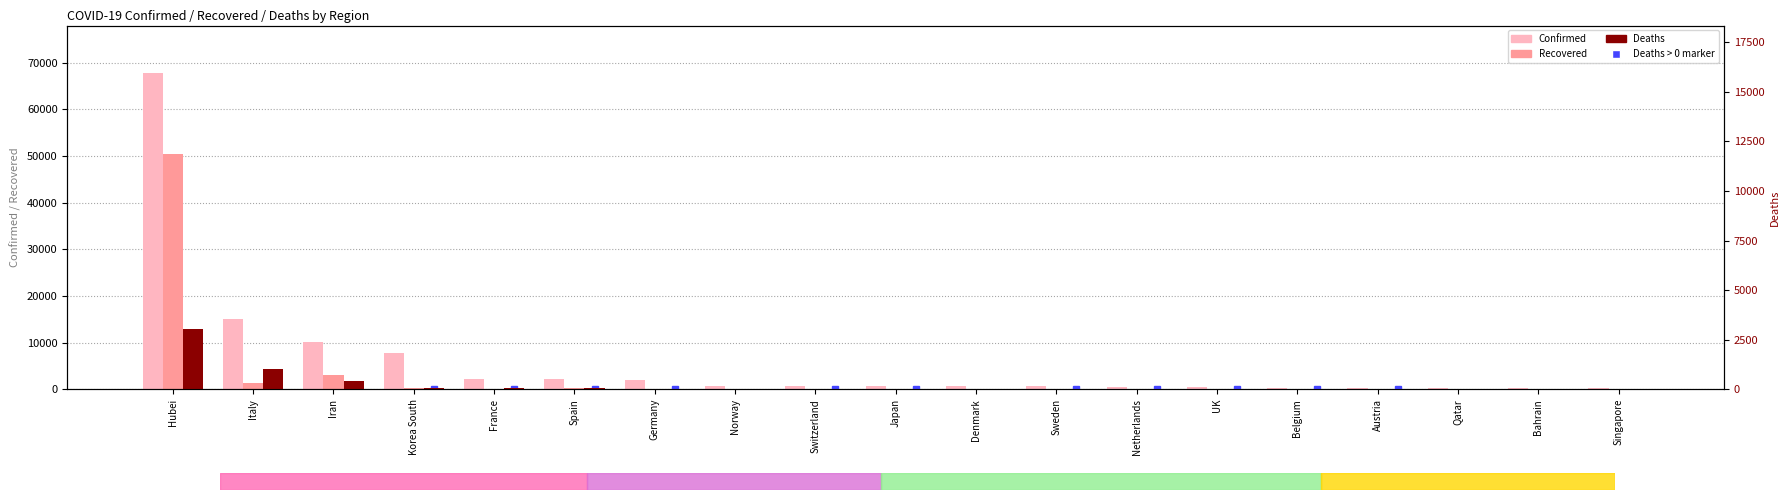

Is the value of Deaths at Germany greater than the value of Recovered at Italy?

No